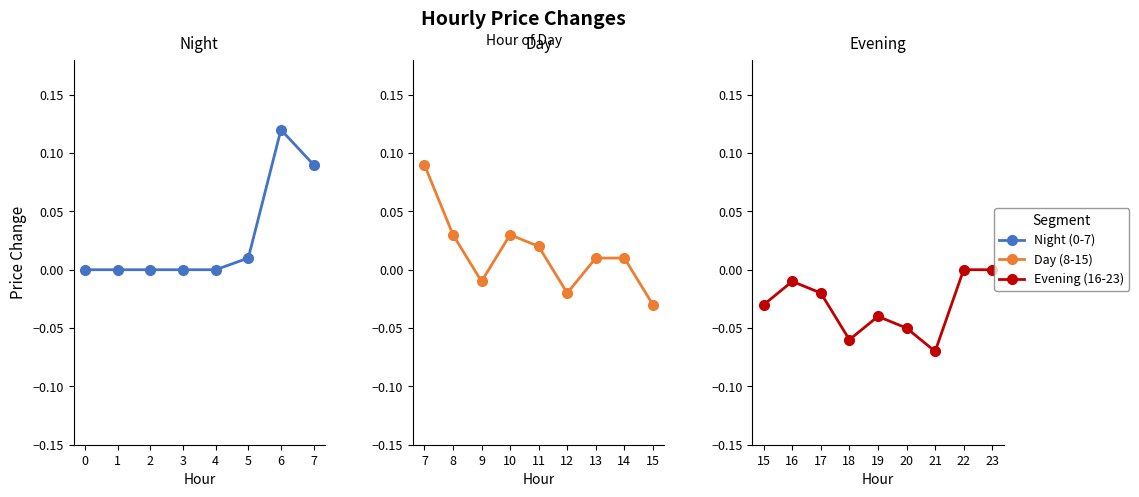

Rank the categories by value from lowest to highest.

21, 18, 20, 19, 15, 12, 17, 9, 16, 0, 1, 2, 3, 4, 22, 23, 5, 13, 14, 11, 8, 10, 7, 6